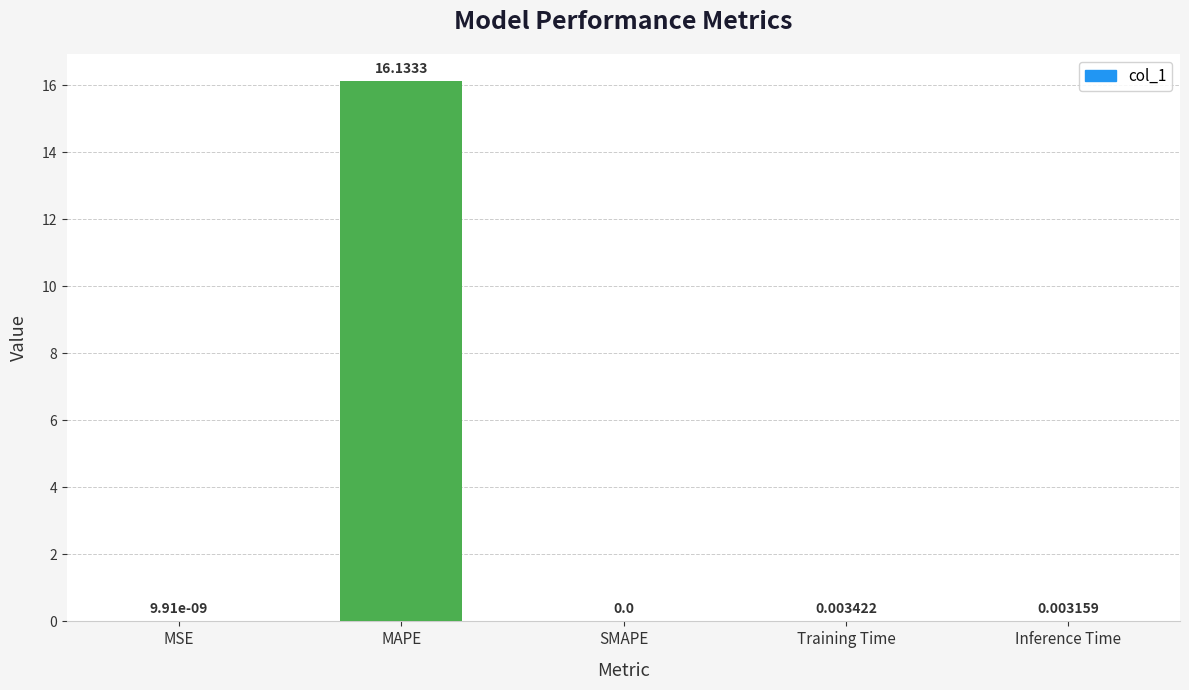

At which label is the value closest to 8?

Training Time